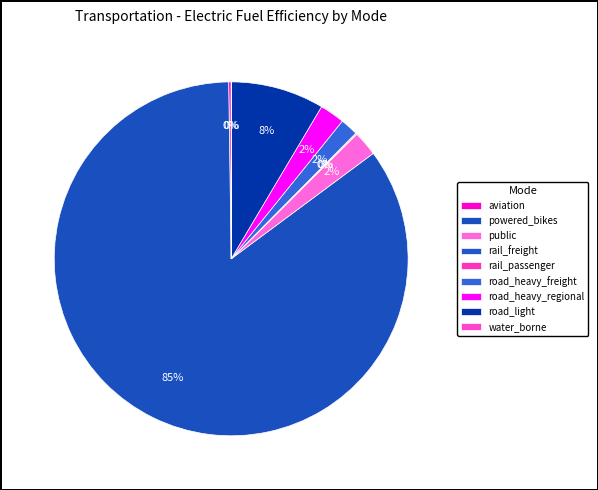

How many segments does this pie chart have?

9